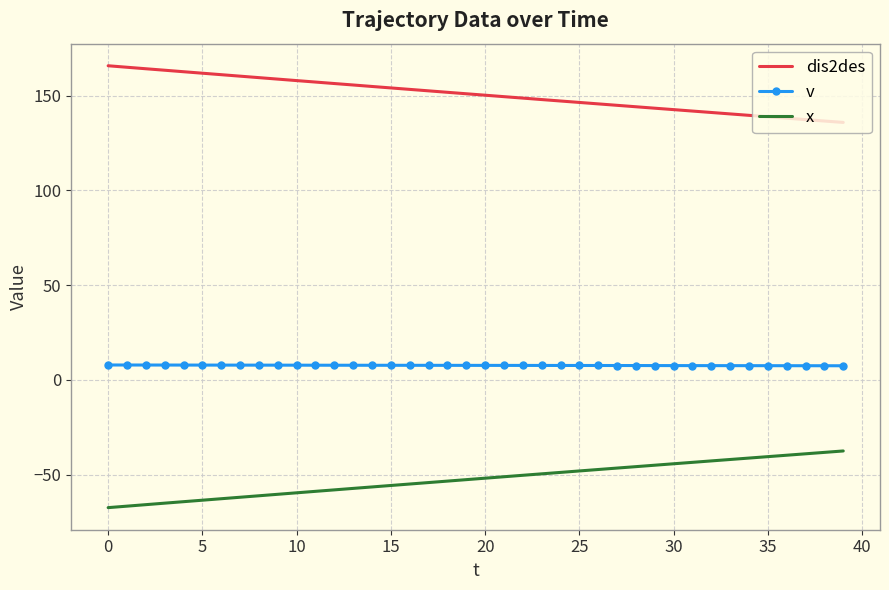

What is the lowest value of the v series?

7.5